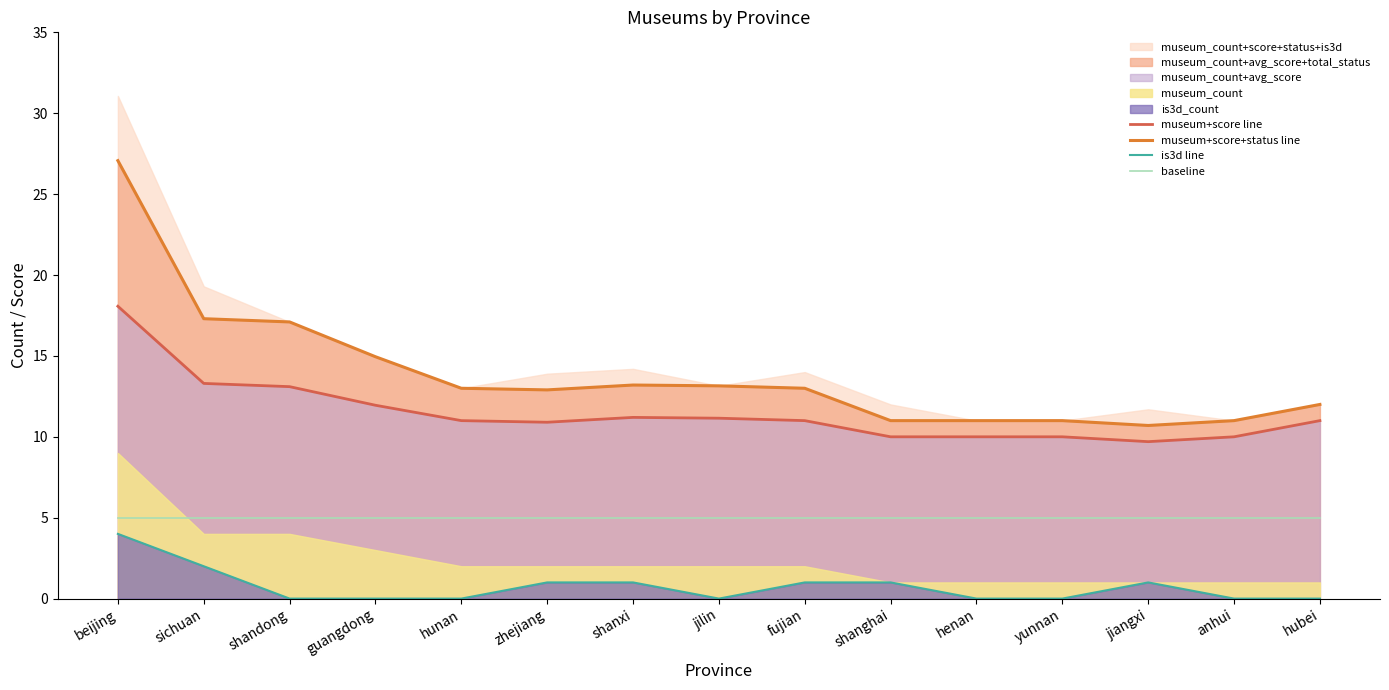

Which series has the widest spread of values?

museum+score+status line